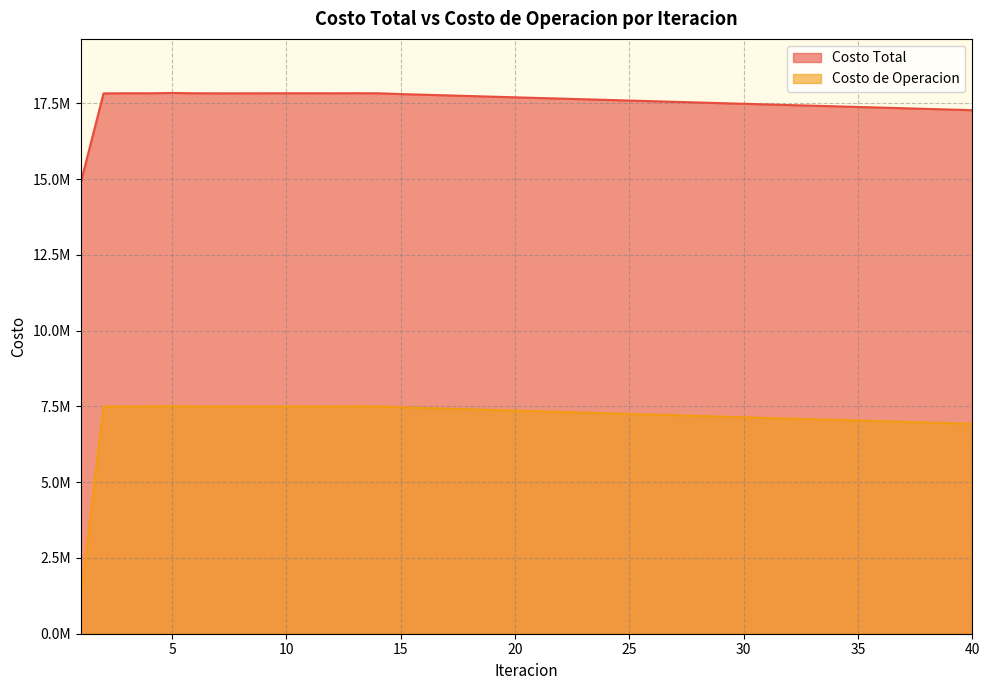

Reading left to right, list all the values displayed in this chart.

Costo Total: 1=14868659.4	2=17828163.0	3=17833256.0	4=17831884.2	5=17843207.8	6=17832563.7	7=17831518.4	8=17831811.4	9=17831928.4	10=17833700.8	11=17832901.3	12=17832117.1	13=17834814.1	14=17832801.3	15=17806752.5	16=17785344.0	17=17763937.6	18=17742533.3	19=17721131.3	20=17699731.9	21=17678335.5	22=17656943.1	23=17635558.1	24=17614289.6	25=17592903.4	26=17571521.8	27=17550157.3	28=17528952.5	29=17507577.9	30=17486246.4	31=17464886.0	32=17443527.3	33=17424038.6	34=17403042.0	35=17381689.3	36=17360411.5	37=17339074.9	38=17317763.9	39=17296474.9	40=17275160.6
Costo de Operacion: 1=1210423.5	2=7493342.6	3=7498795.4	4=7497924.2	5=7507933.7	6=7498237.2	7=7496934.2	8=7497207.9	9=7497532.4	10=7498966.4	11=7498411.3	12=7497785.1	13=7500191.8	14=7498434.9	15=7471410.0	16=7449473.9	17=7427534.1	18=7405590.0	19=7383641.0	20=7361686.4	21=7339725.2	22=7317755.8	23=7295775.0	24=7273810.0	25=7251858.0	26=7229876.7	27=7207876.8	28=7186238.5	29=7164256.6	30=7142244.3	31=7120303.7	32=7098296.1	33=7078736.5	34=7057068.8	35=7035073.1	36=7013087.1	37=6991101.4	38=6969074.7	39=6947142.1	40=6925100.7